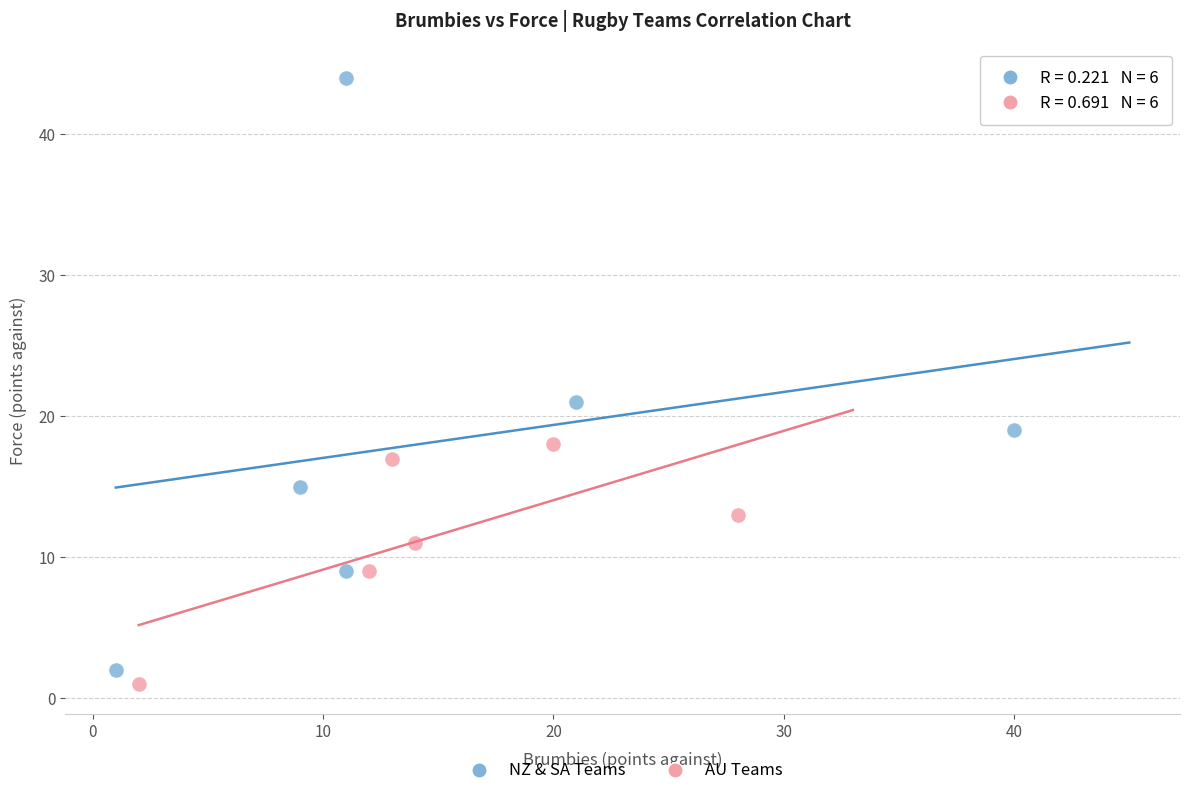

Which series contains the lowest Y value?

AU Teams